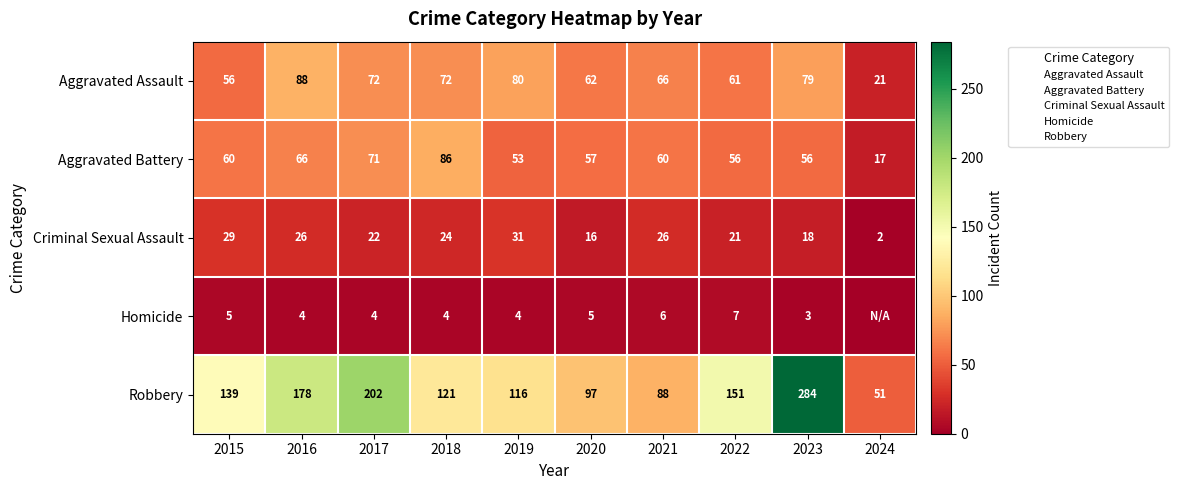

Between 2016 and 2023, which series saw the biggest shift?

Robbery